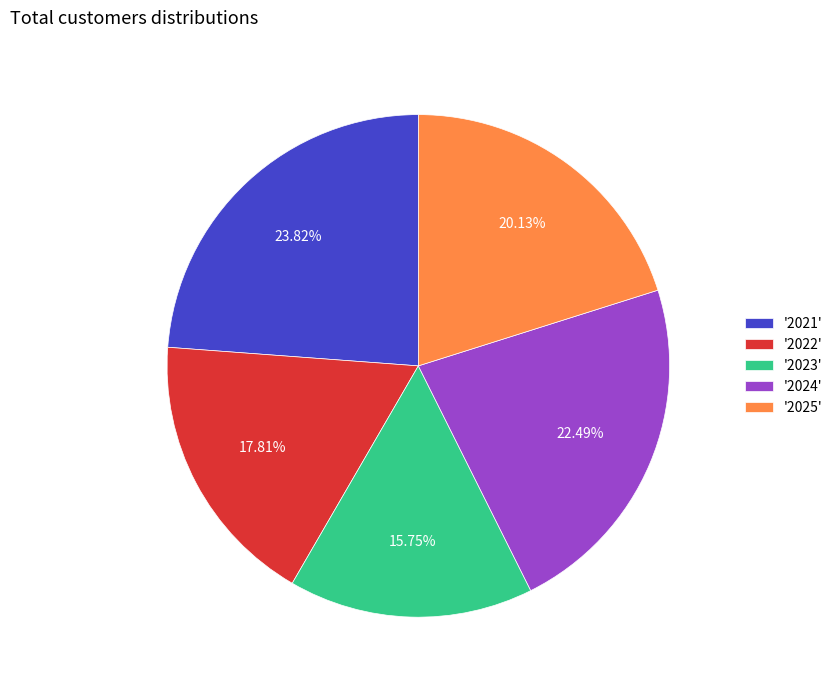

Approximately how many times larger is the value at '2024' compared to '2025'?

1.1